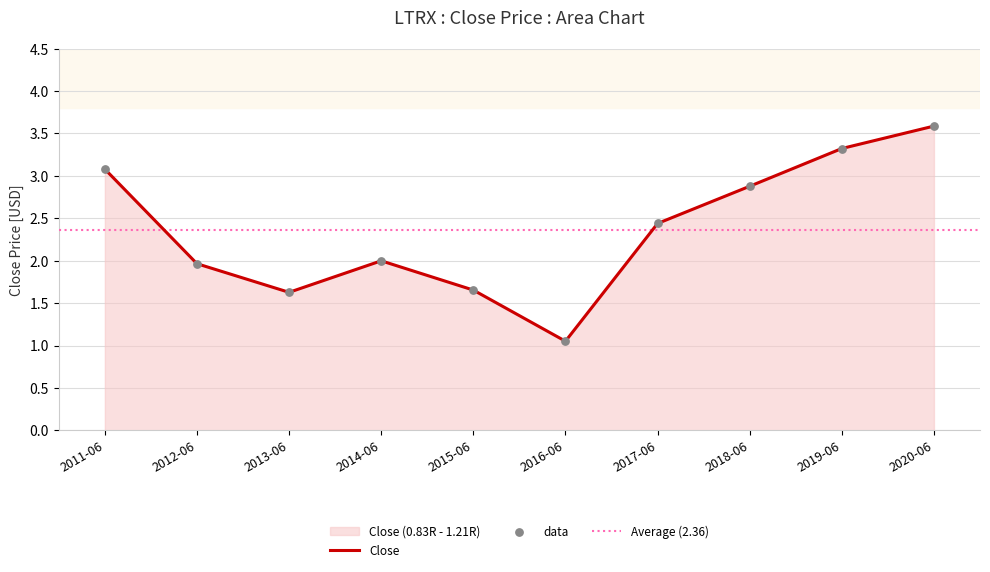

Approximately how many times larger is the value at 2013-06 compared to 2015-06?

1.0